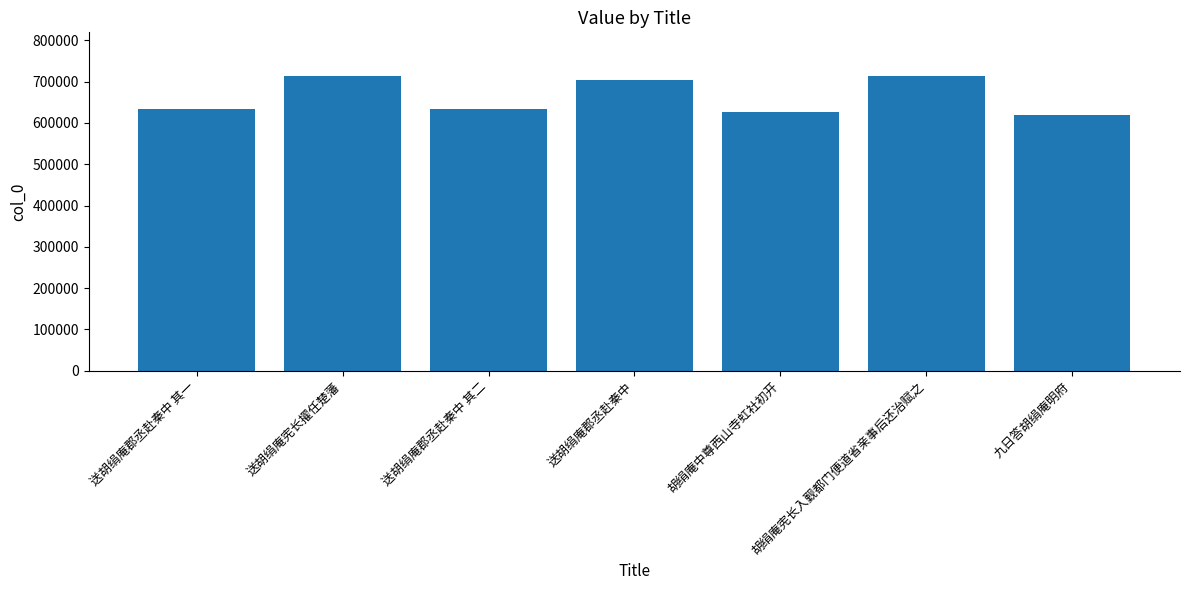

What value does the data have at 胡绢庵中尊西山寺虹社初开, to the nearest 100?

625900